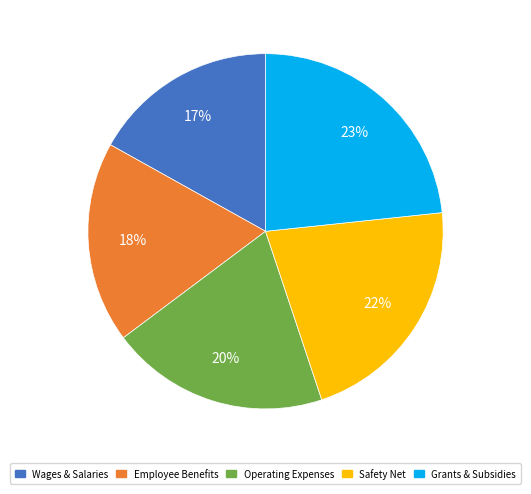

How many segments does this pie chart have?

5